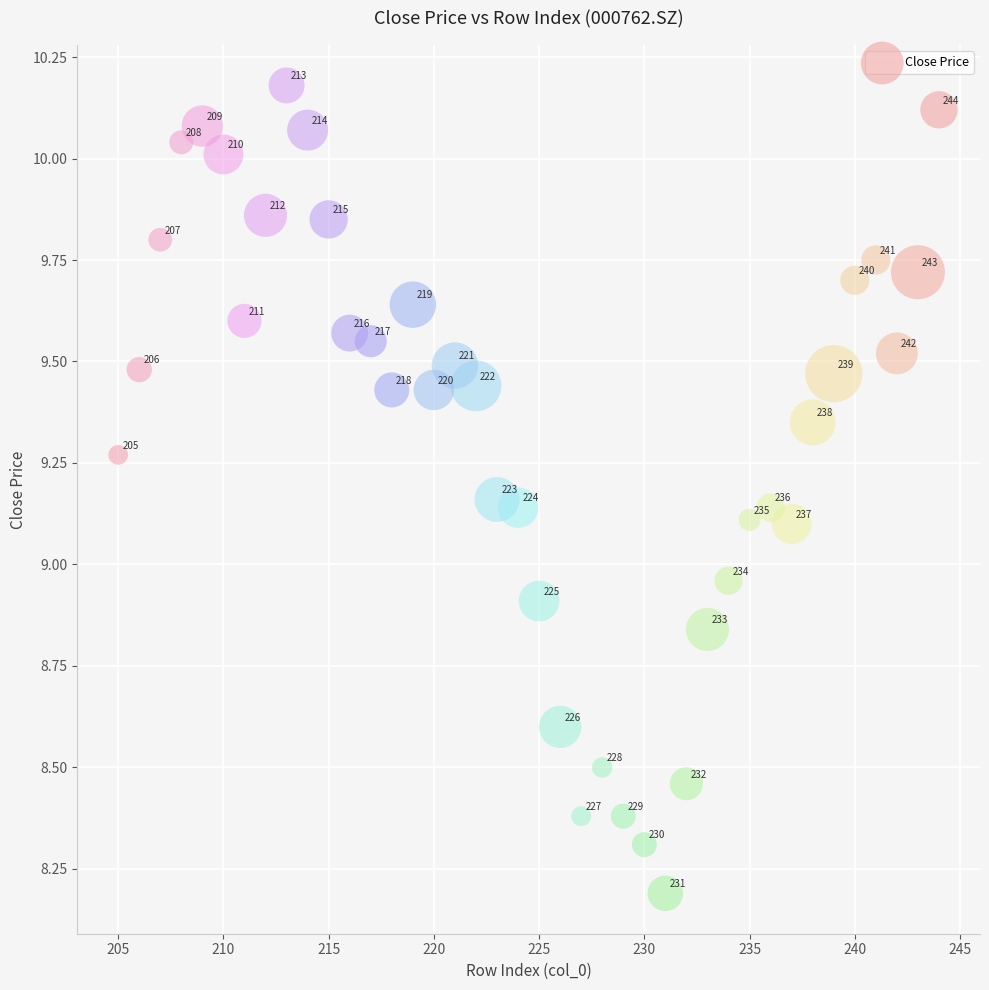

What is the range of Y values (max minus min)?

2.0